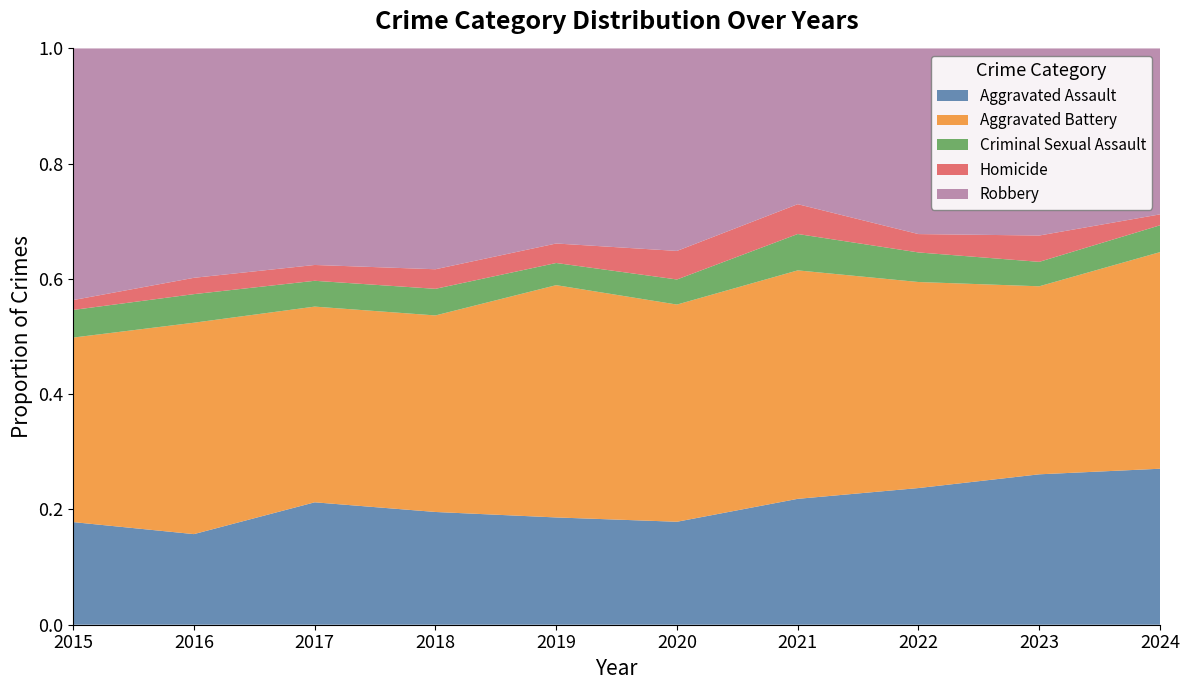

Reading left to right, transcribe all the data shown in this chart.

Aggravated Assault: 104	111	147	144	121	119	135	134	160	157
Aggravated Battery: 187	259	235	251	262	251	245	202	200	218
Criminal Sexual Assault: 28	35	31	34	25	29	39	29	26	27
Homicide: 10	20	19	25	22	33	32	18	28	11
Robbery: 255	281	260	282	220	234	167	182	199	167